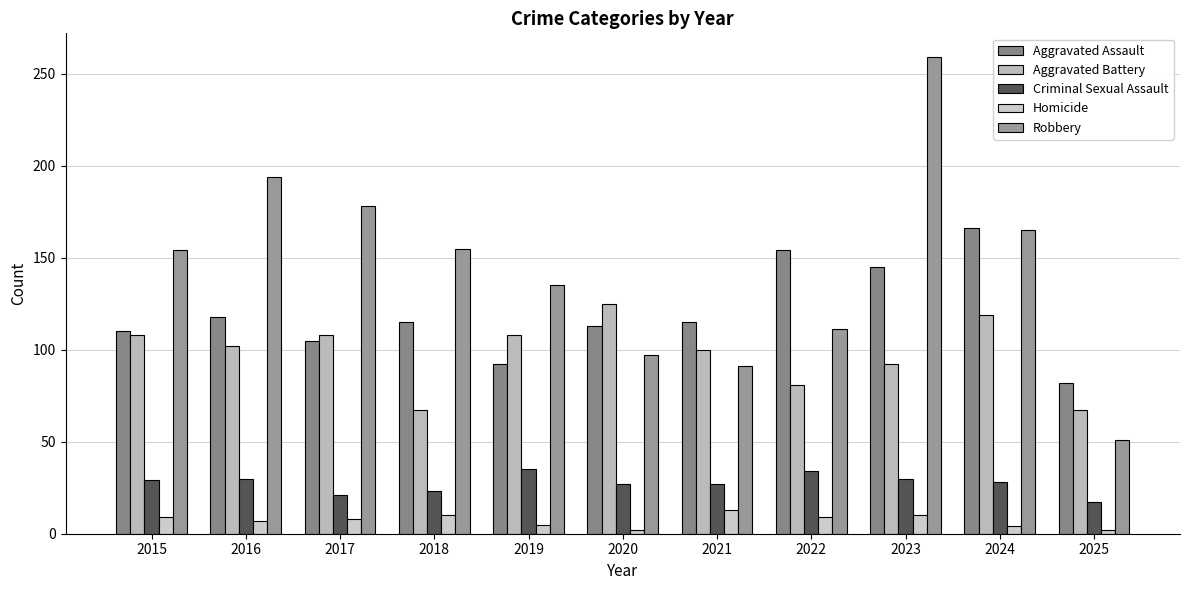

How many values in the Aggravated Assault series are below 115?

5